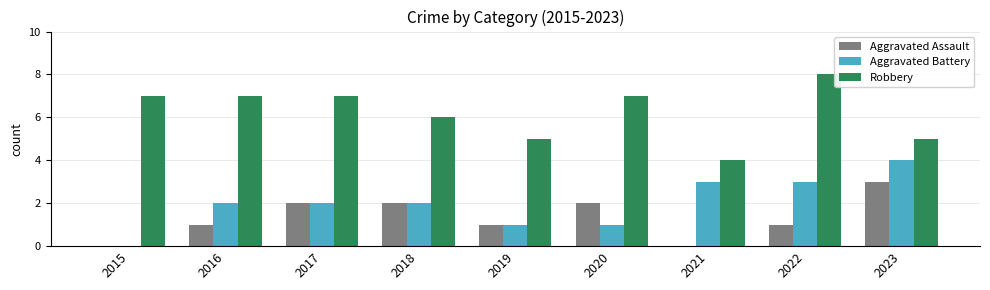

Are the bars grouped side by side (vs. stacked)?

Yes